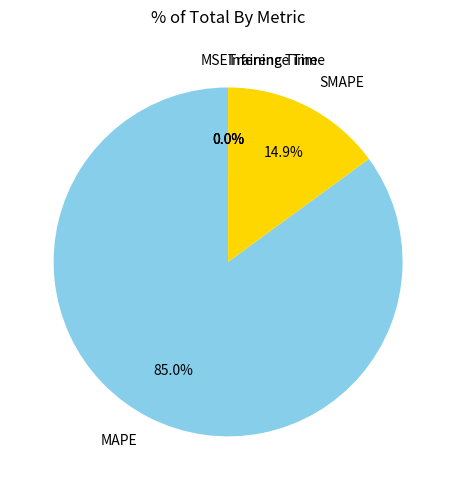

What is the largest slice in the pie chart?

MAPE